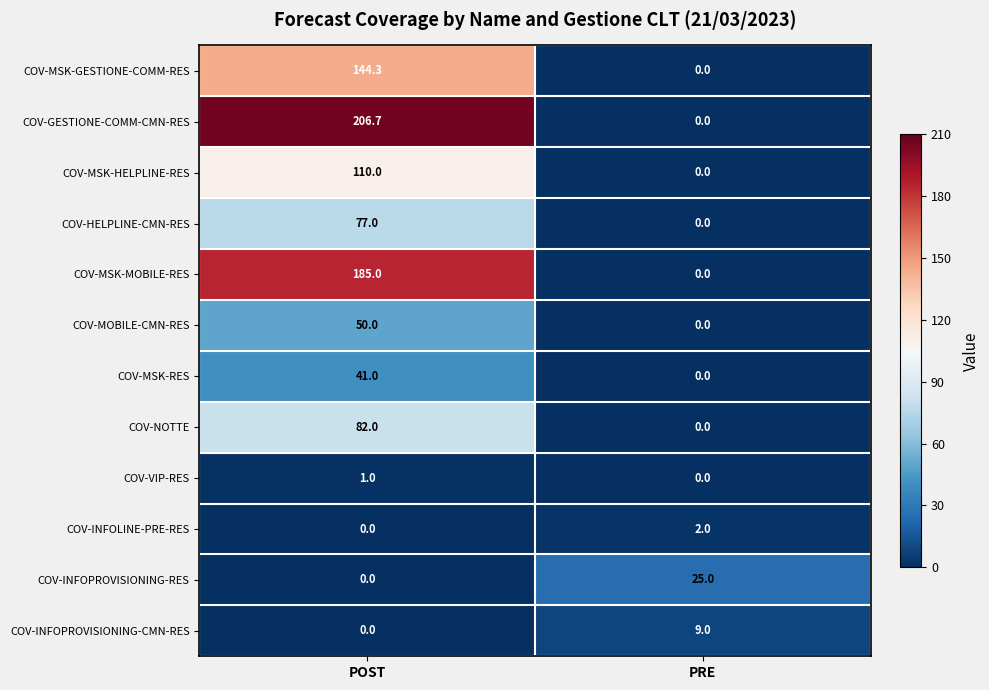

At how many categories does at least one series exceed 6?

2